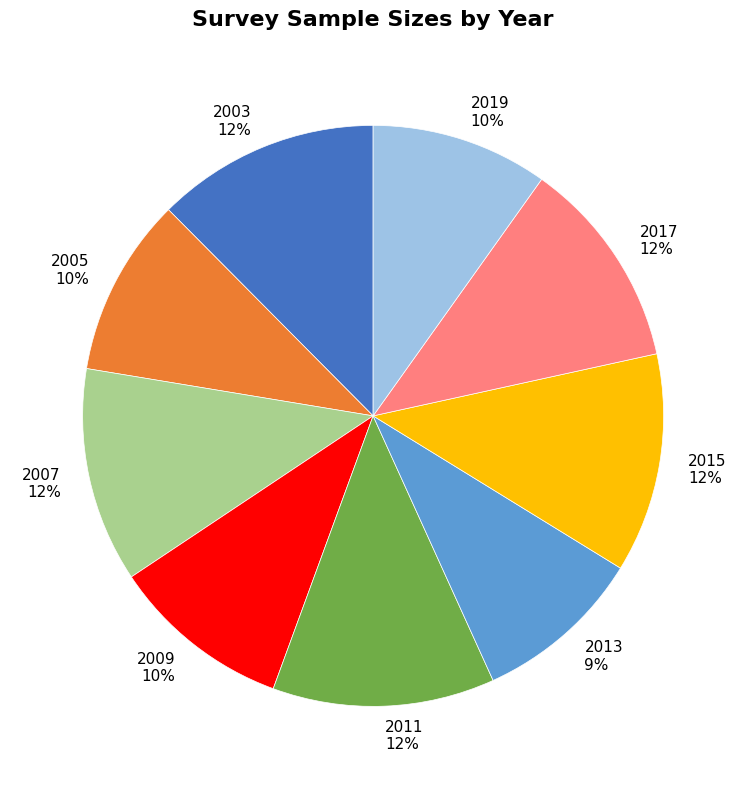

Is the sum of 2019 10% and 2013 9% greater than half?

No